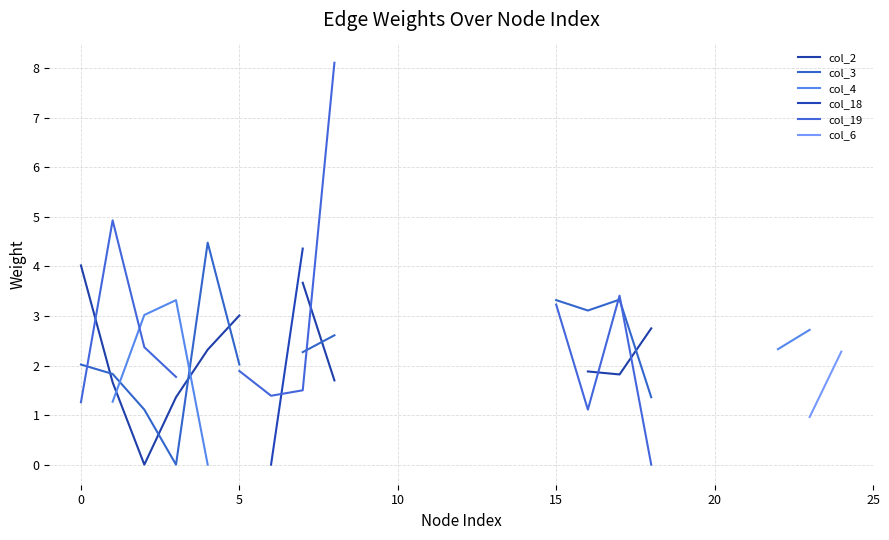

What is the greatest value displayed?

8.1